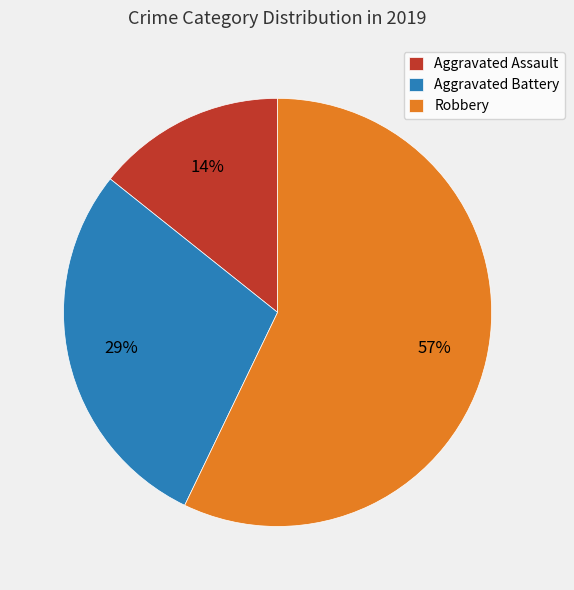

Rank the categories by value from lowest to highest.

Aggravated Assault, Aggravated Battery, Robbery